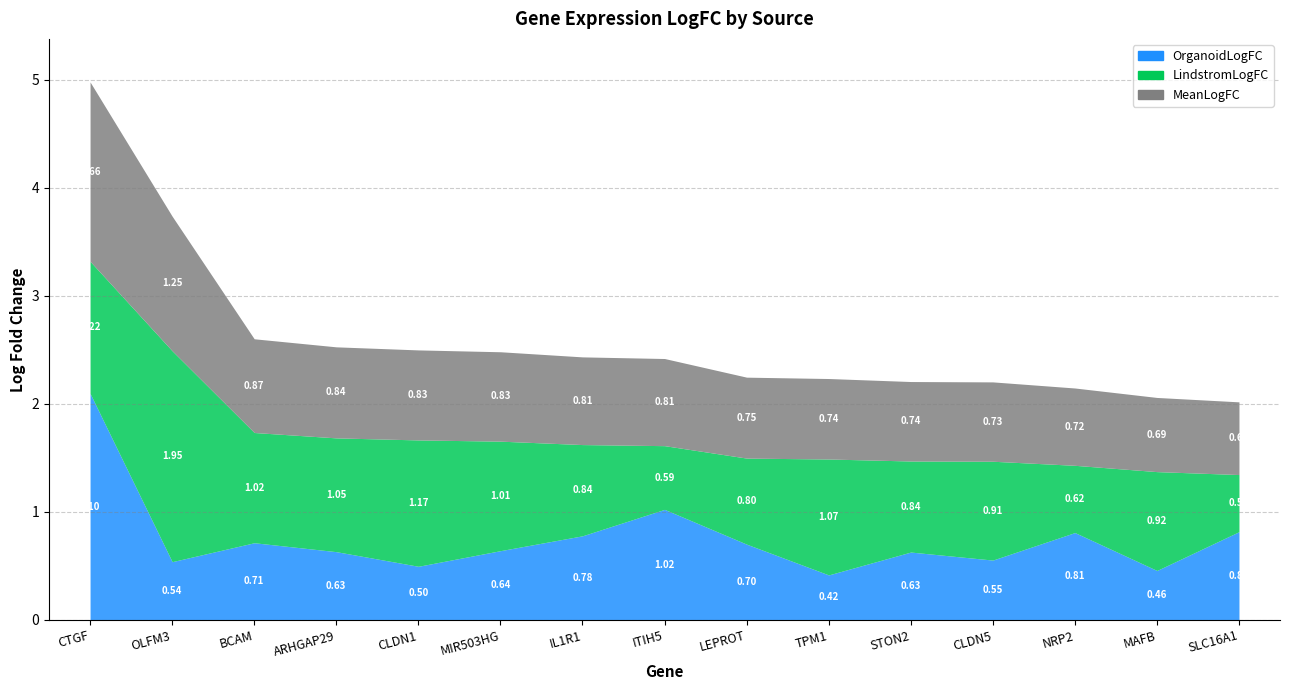

At which label is LindstromLogFC closest to 1?

MIR503HG